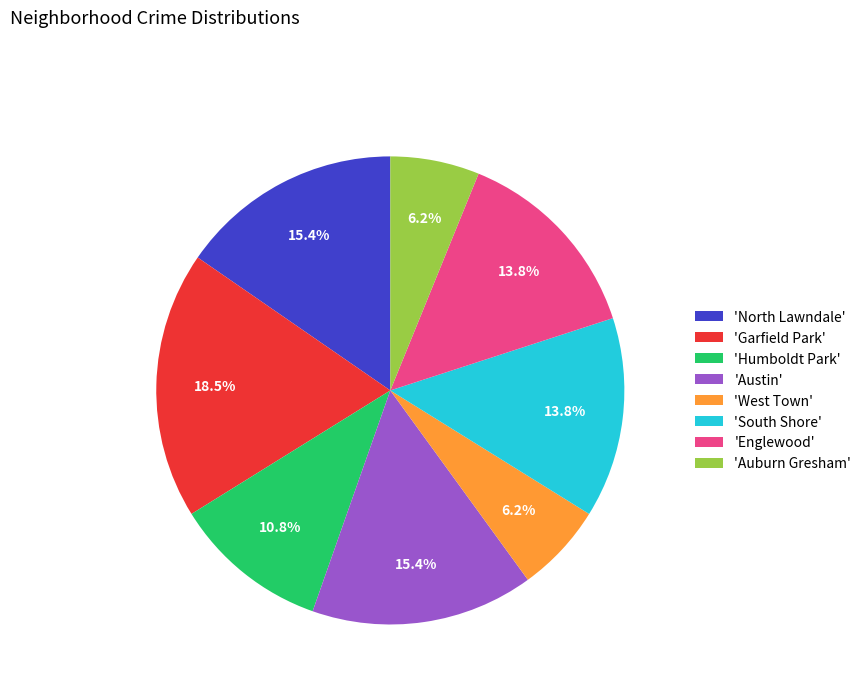

Which slice is the largest?

'Garfield Park'